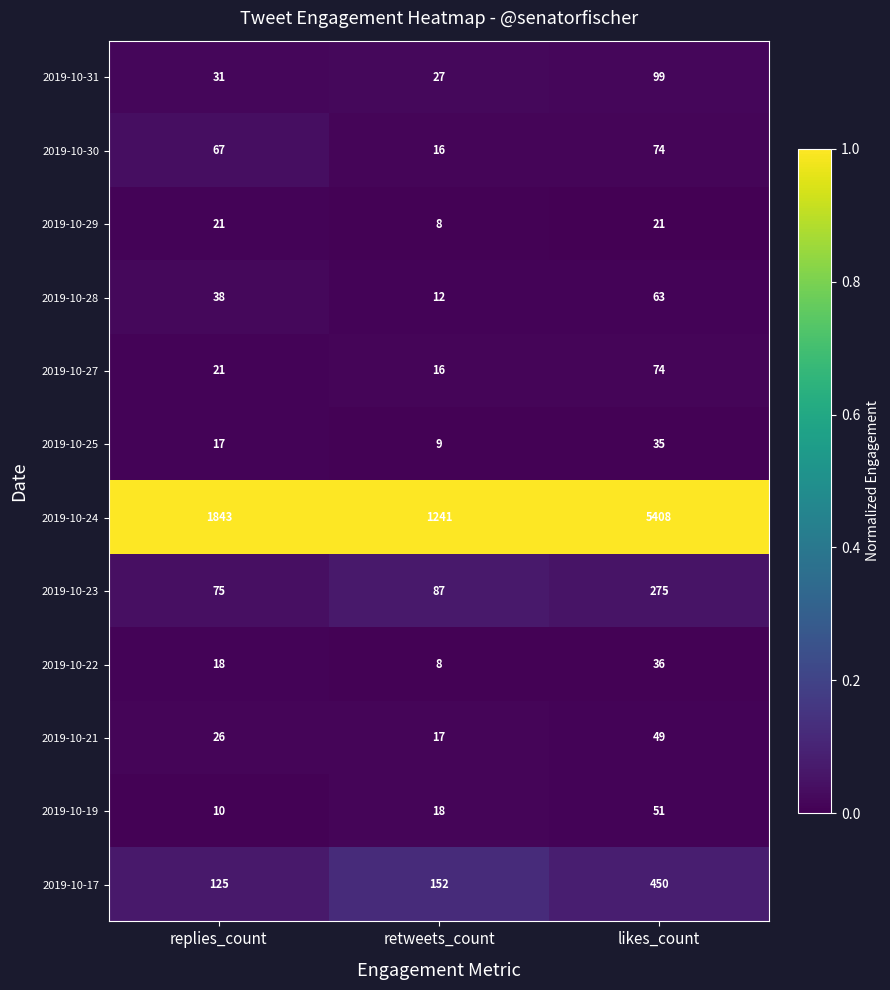

At which category is the sum across all series the highest?

likes_count